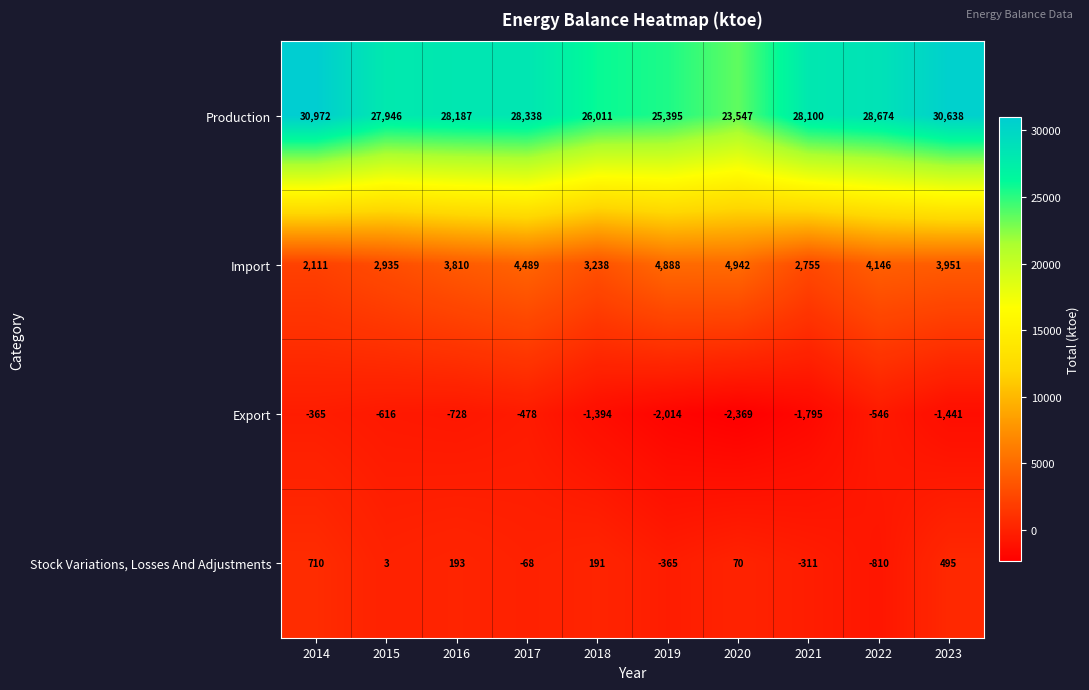

How many values in the Export series are below -728?

5